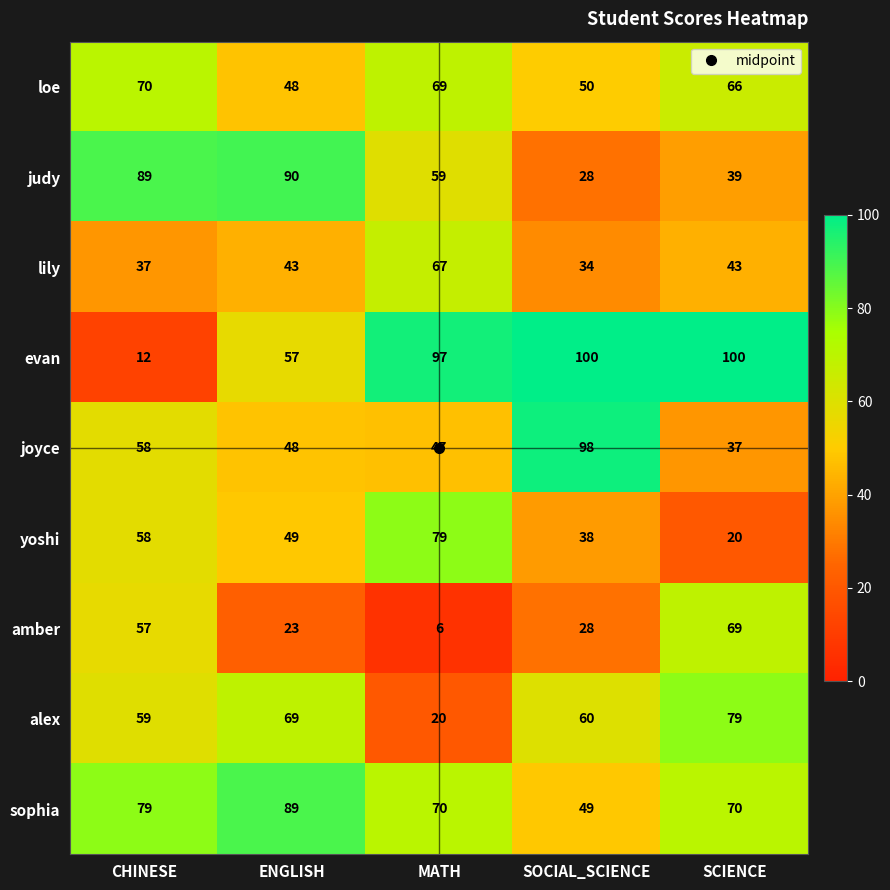

Where does the sophia series first go above 70?

CHINESE